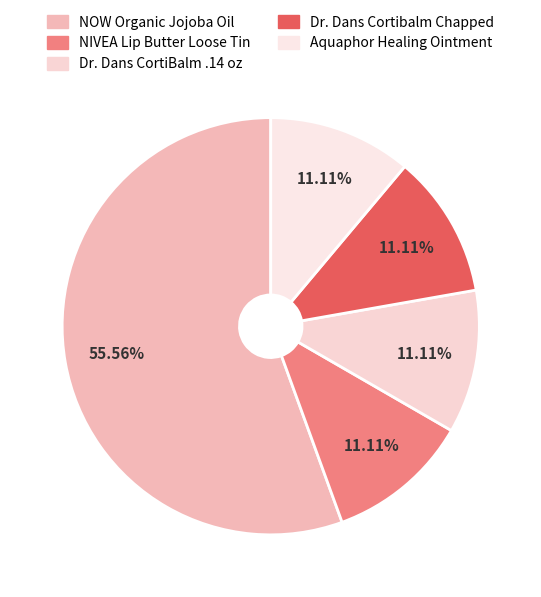

Rank the categories by value from lowest to highest.

NIVEA Lip Butter Loose Tin, Dr. Dans CortiBalm Lip Balm .14 oz, Dr. Dans Cortibalm Lip Balm Chapped, Aquaphor Advanced Therapy Healing Ointment, NOW Organic Jojoba Oil